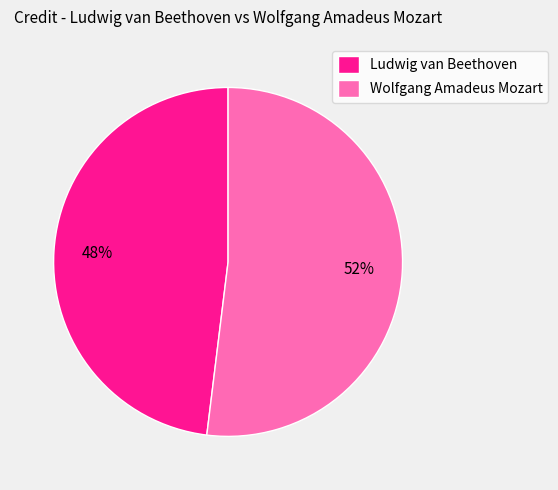

Rank the categories by value from lowest to highest.

Ludwig van Beethoven, Wolfgang Amadeus Mozart